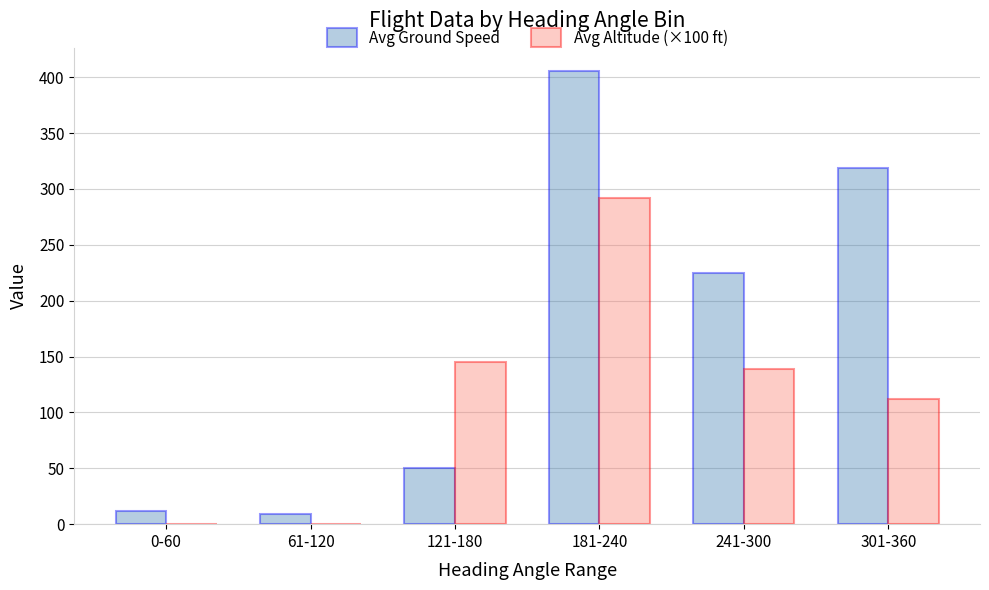

True or false: Avg Altitude (×100 ft) has a value of 53.4 at 301-360.

False